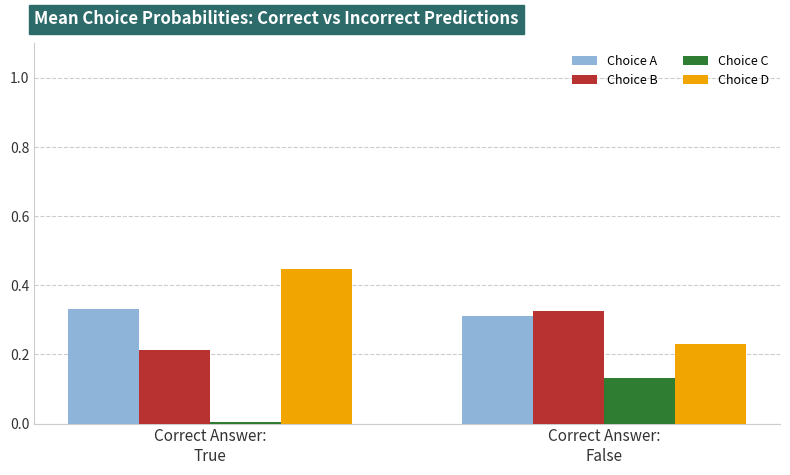

What is the sum of all Choice B values?

0.5